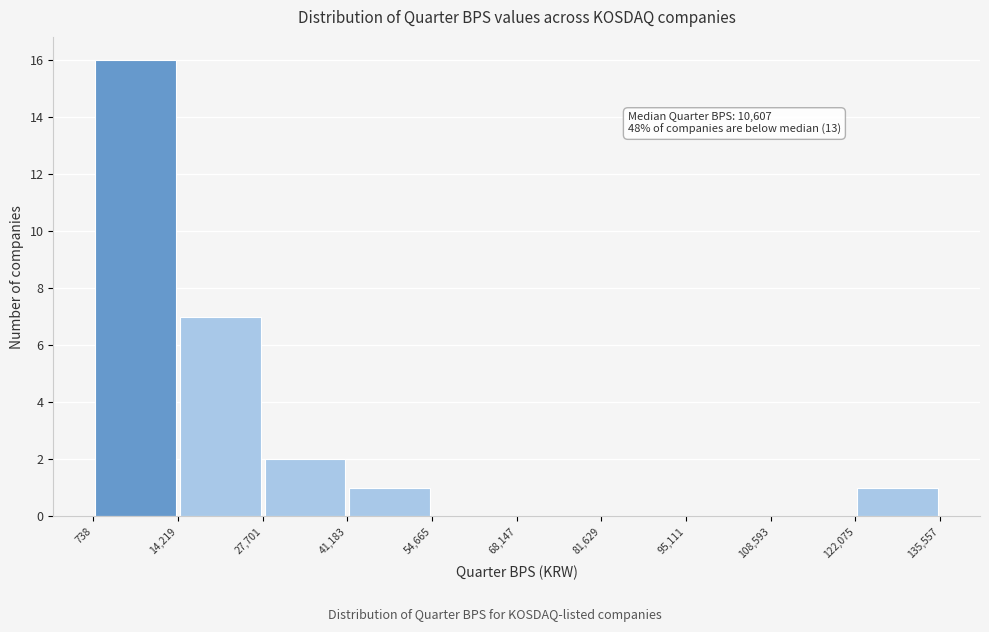

Which range on the x-axis has the tallest bar?

738 to 14,219